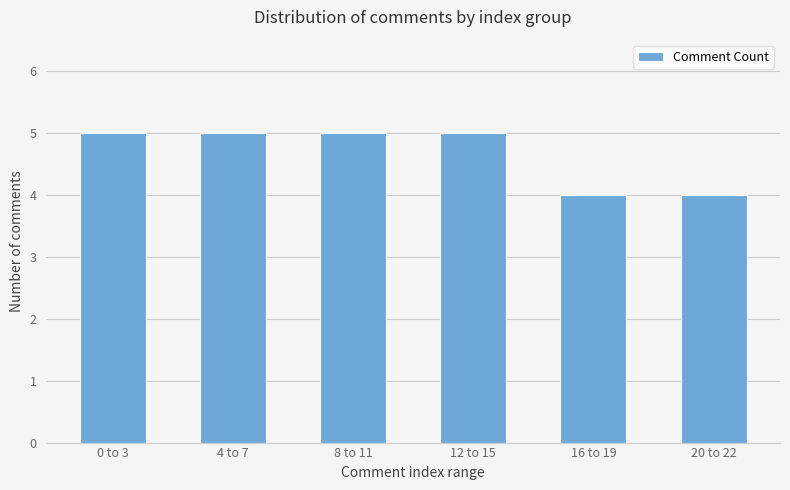

What is the smallest value displayed?

4